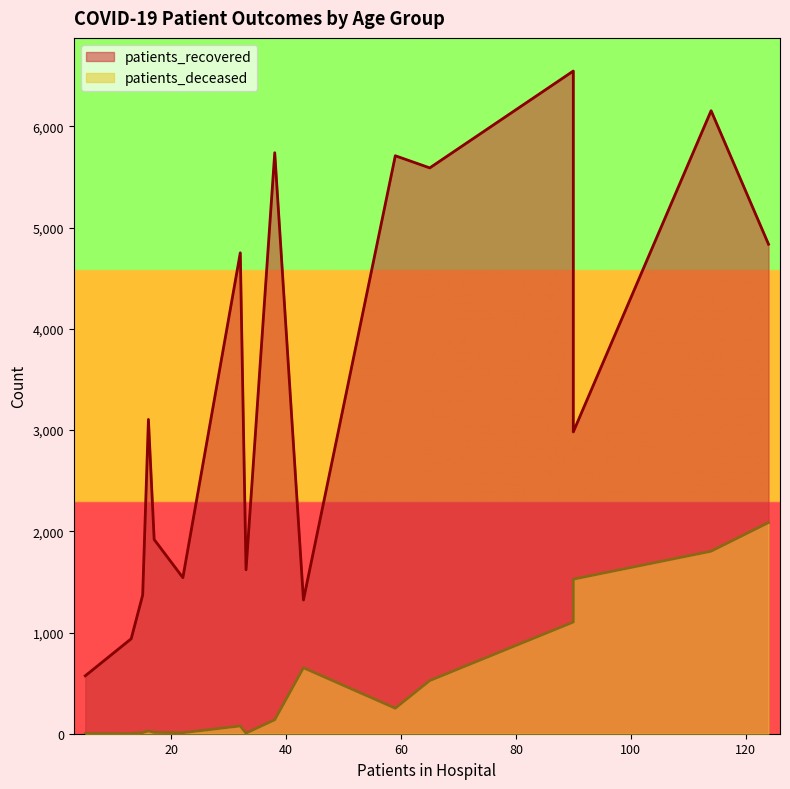

Between 60 - 64 and 85 - 89, which series saw the biggest shift?

patients_recovered